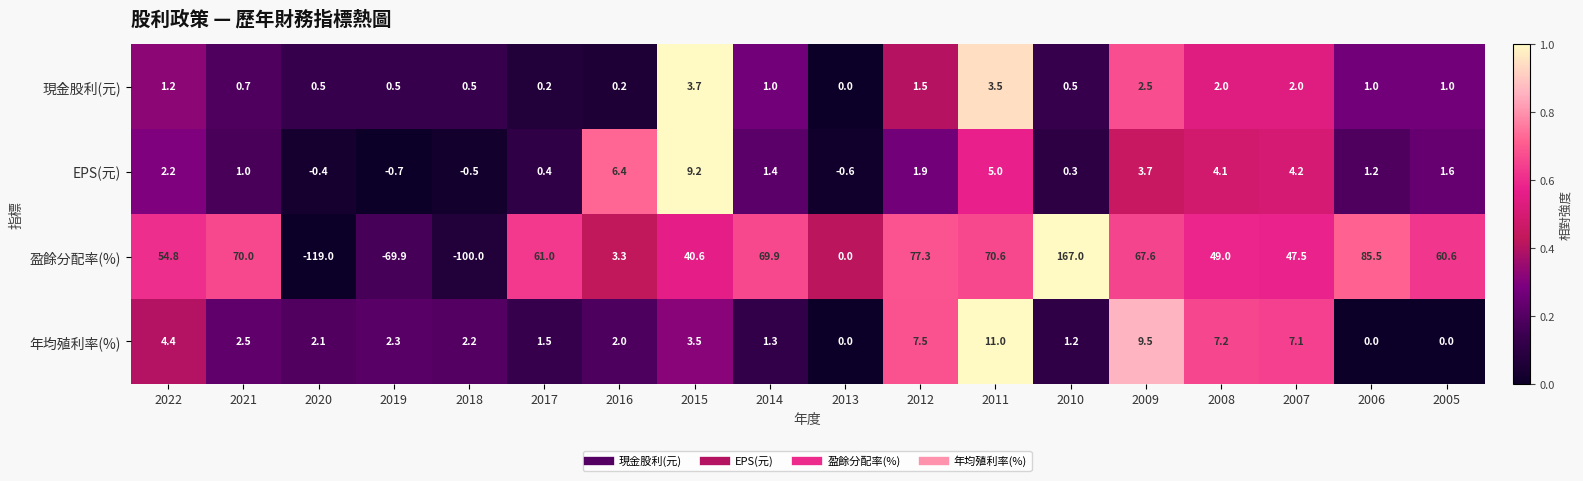

Which series has the widest spread of values?

盈餘分配率(%)